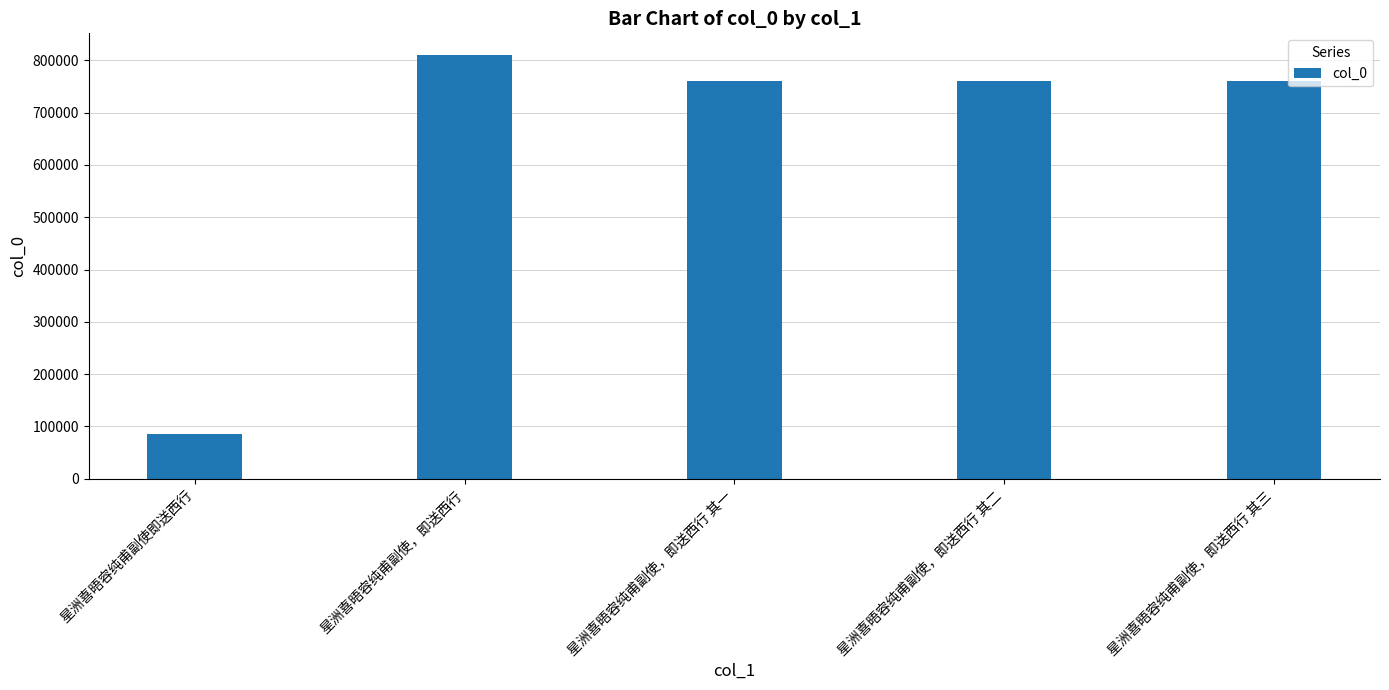

What position from the left is 星洲喜晤容纯甫副使，即送西行 其一?

3